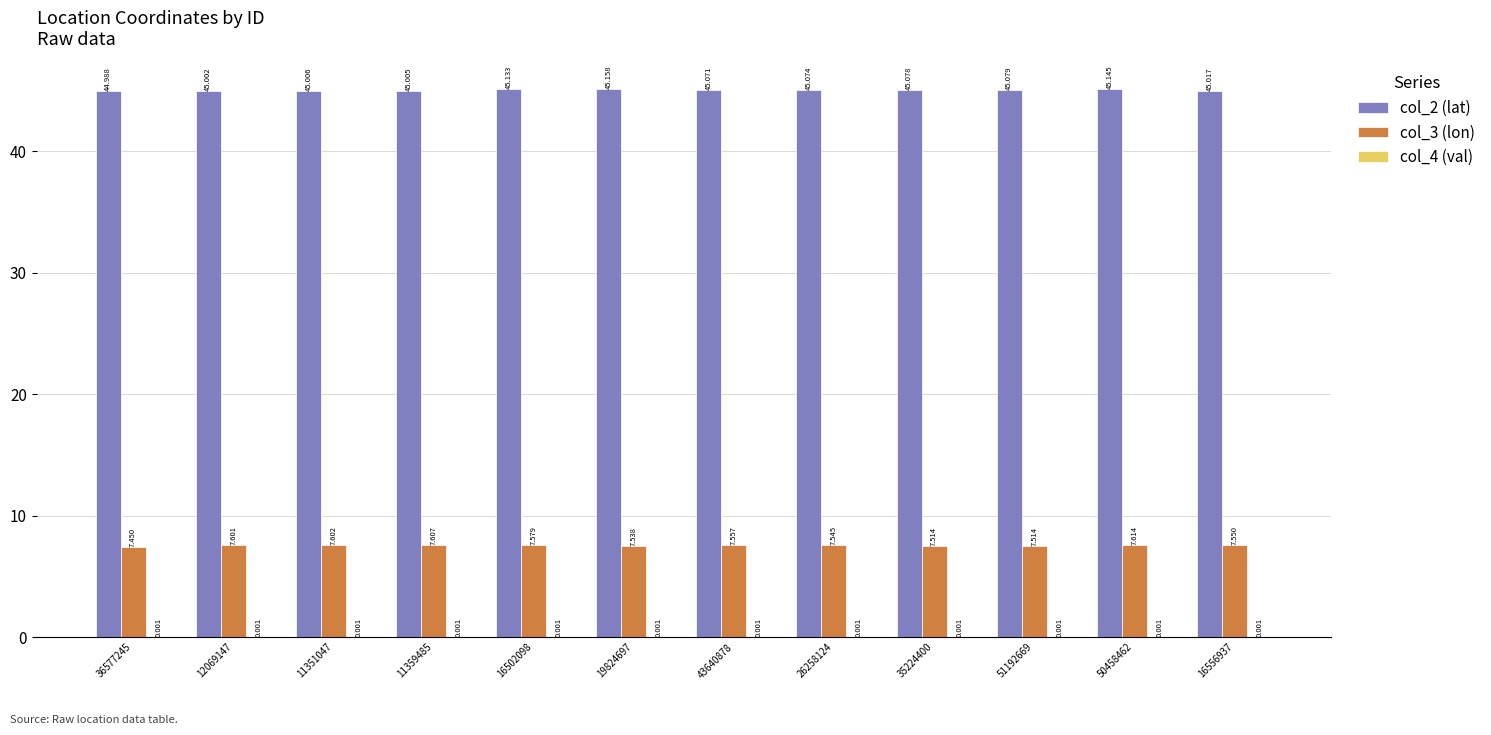

True or false: col_2 (lat) has a value of 11.0 at 19824697.

False